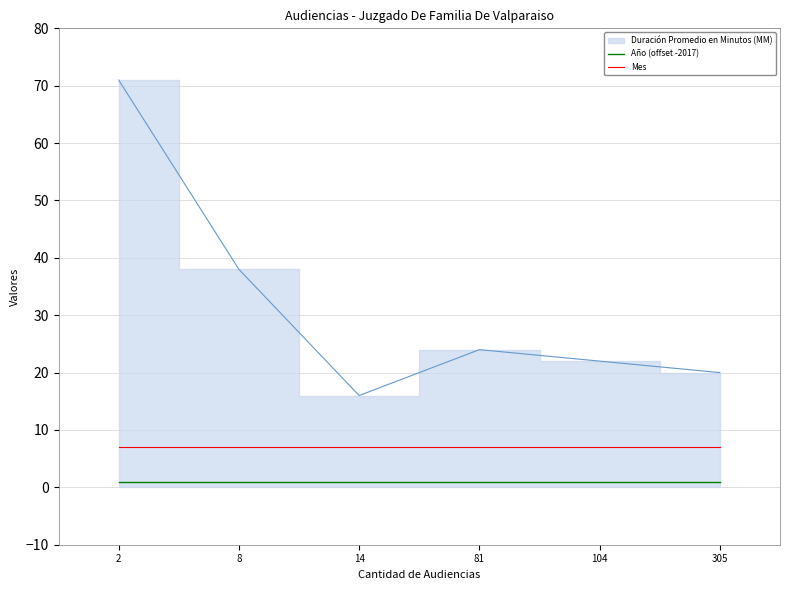

Which category has the highest value in the Mes series?

2